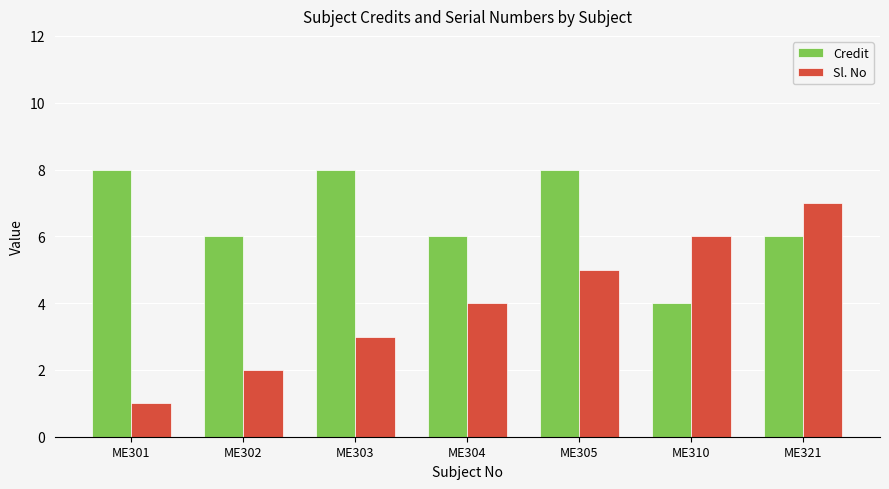

Rank the series by their average value, from lowest to highest.

Sl. No, Credit